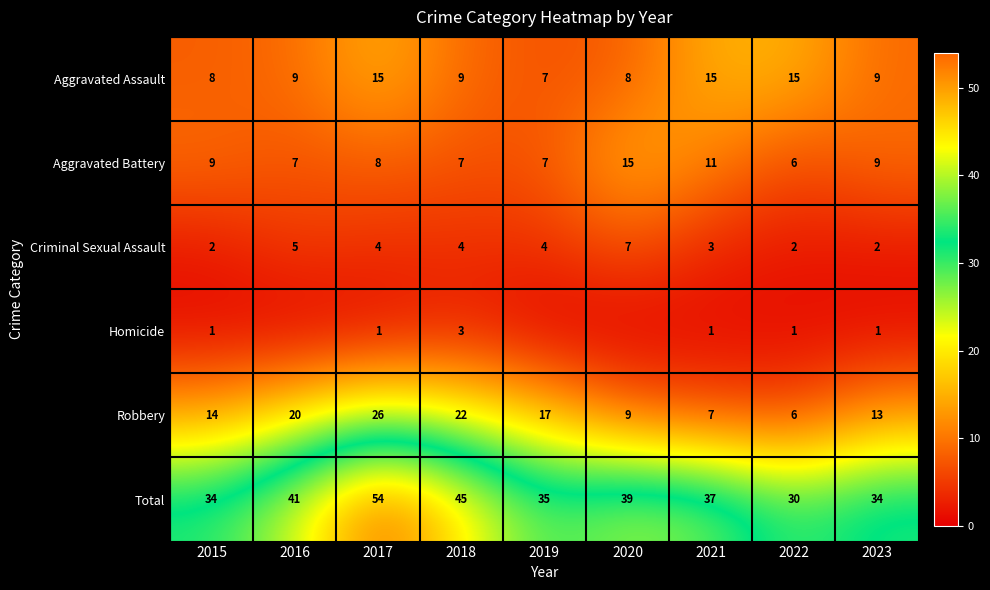

What is the average value of the Robbery series?

15